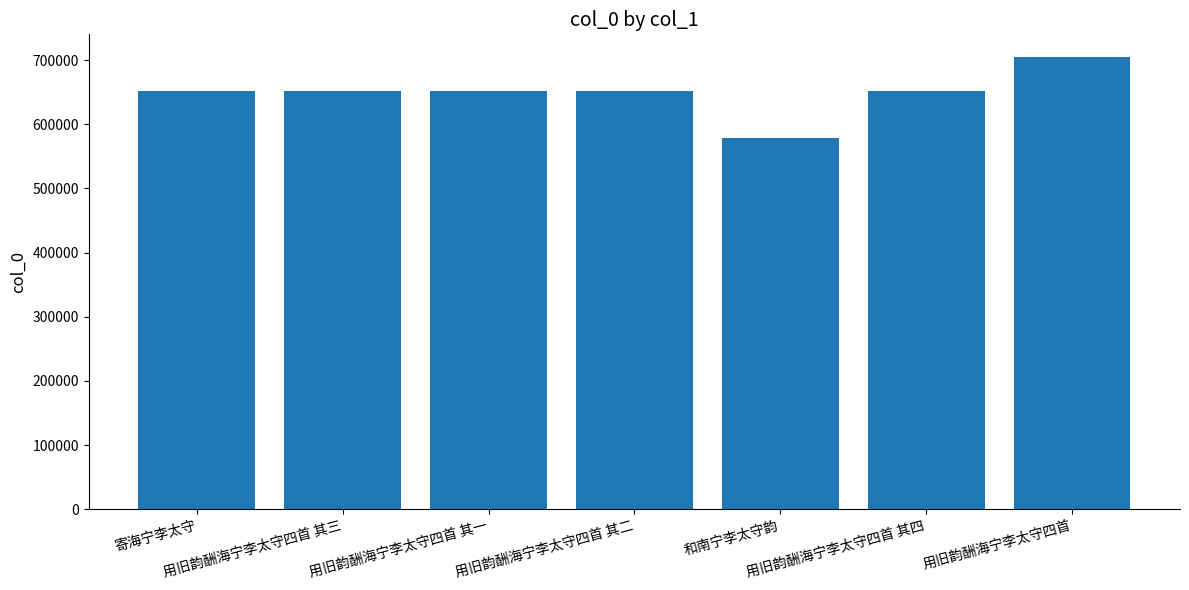

How many data points does each series have?

7